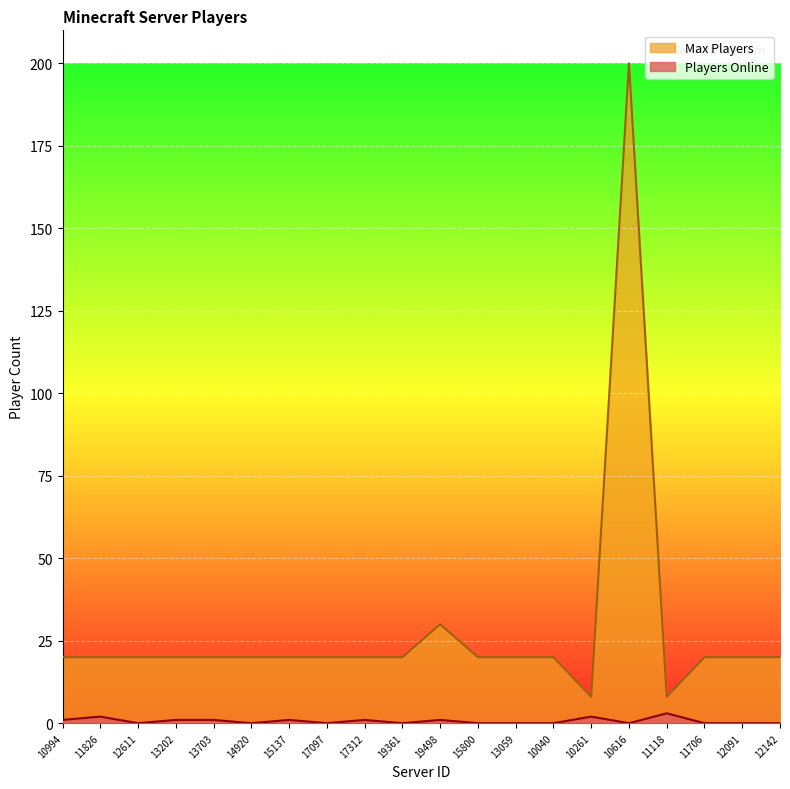

List the series in order of their overall mean, lowest first.

Players Online, Max Players